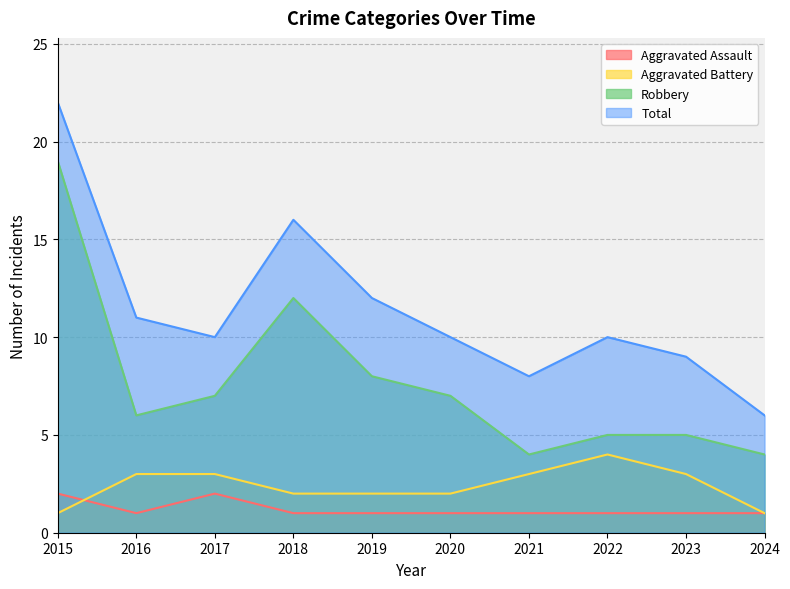

How many values in the Robbery series exceed 7?

3